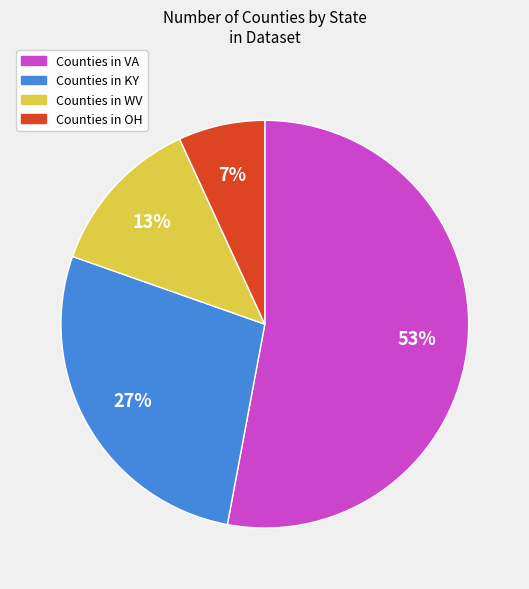

True or false: Counties in KY accounts for 27% of the total.

True